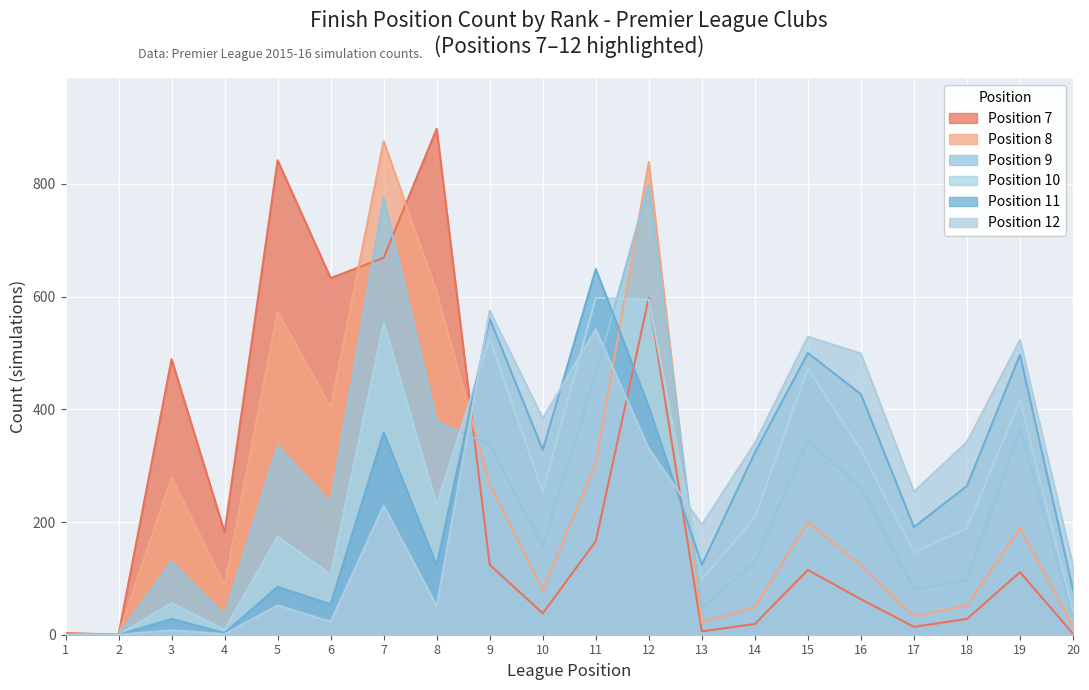

What is the sum of the 8 values at 10 and 14?

128